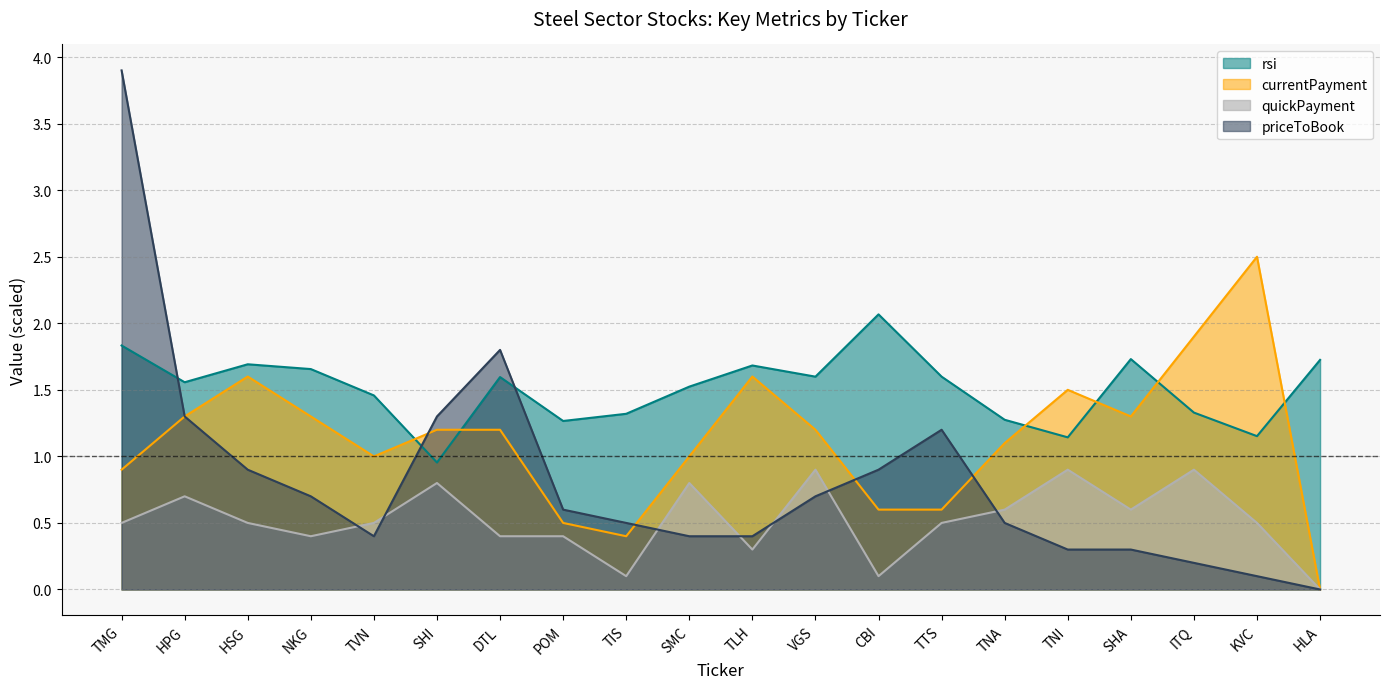

True or false: priceToBook has more than 0 points higher than both neighbors.

True